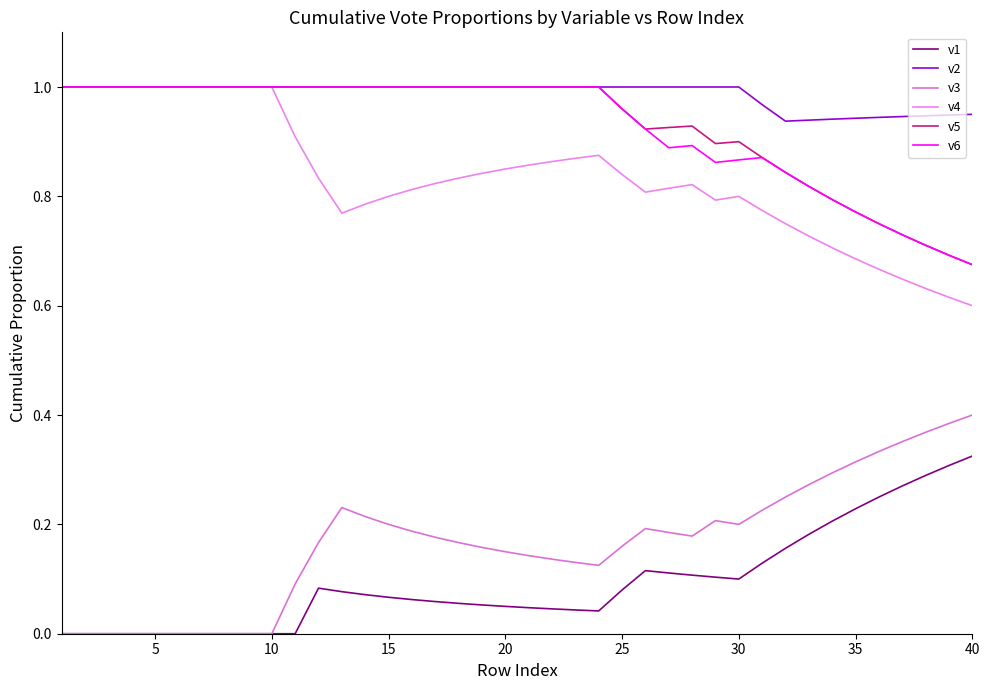

Is this an area chart (filled region under the line)?

No